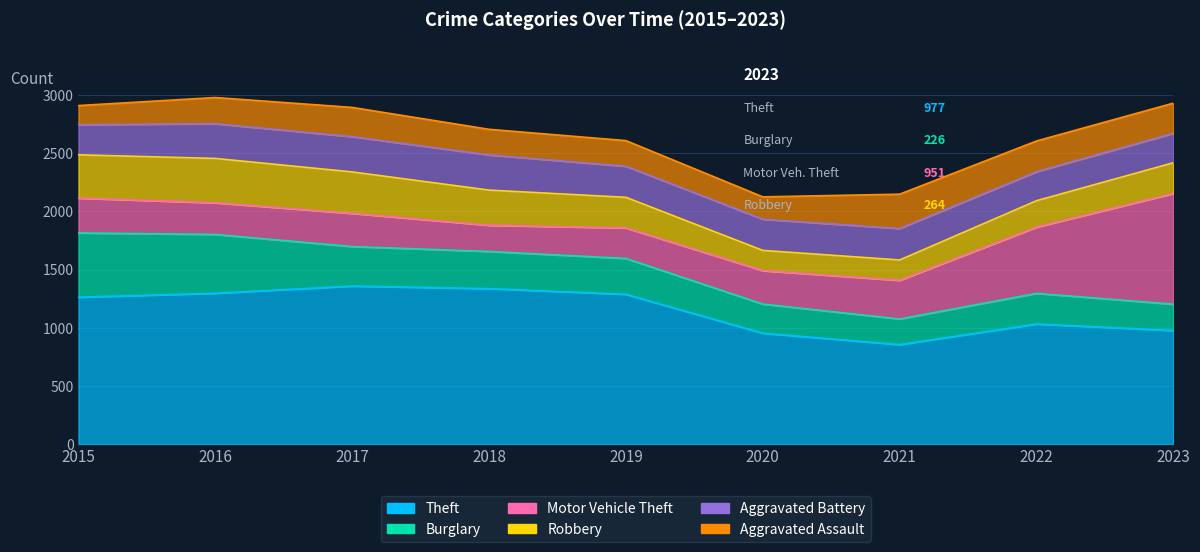

What is the value of the Robbery point at the 8th from the left?

227